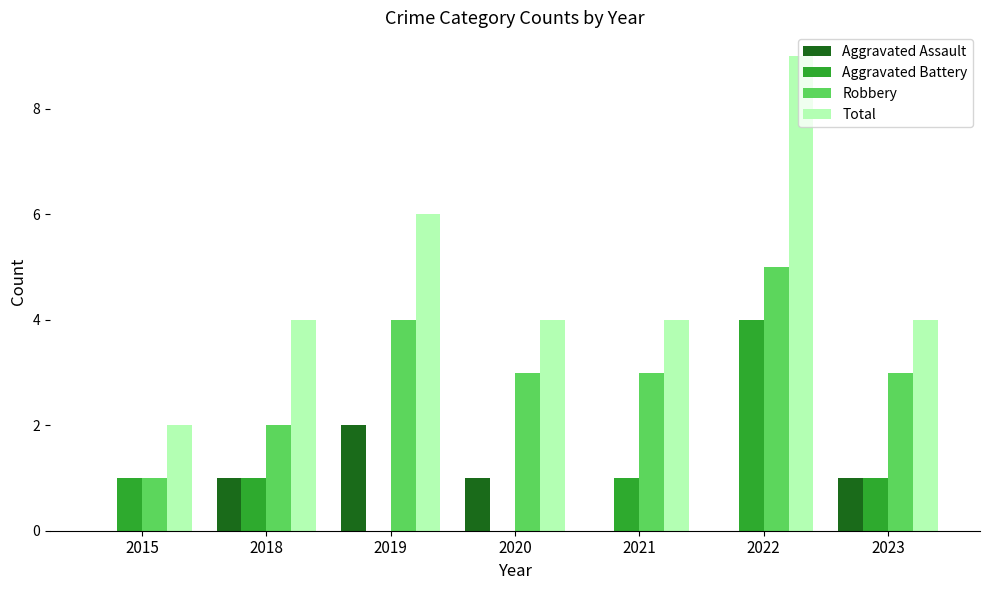

Which series changed the most between 2018 and 2022?

Total